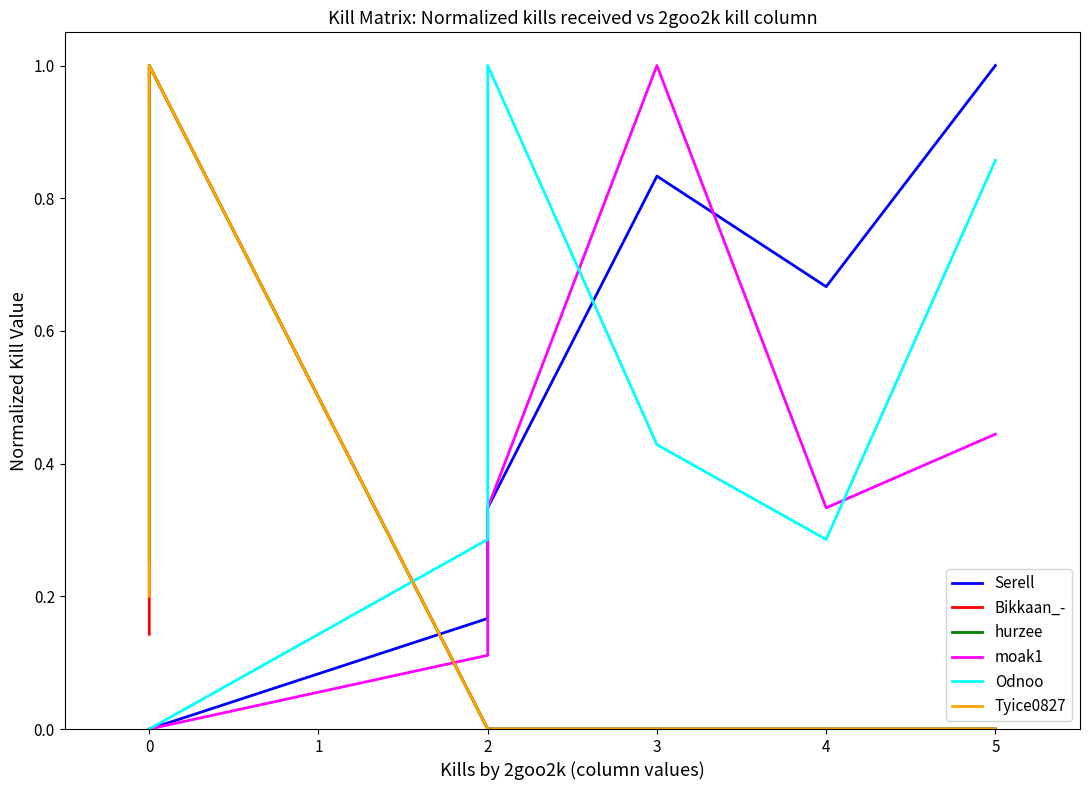

Is this an area chart (filled region under the line)?

No